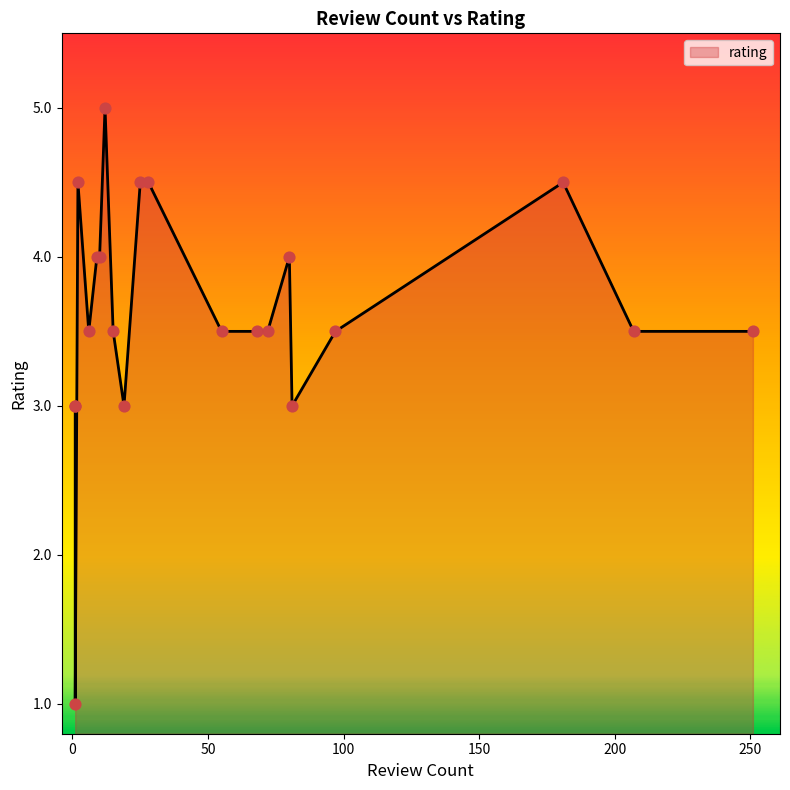

Approximately how many times larger is the value at 19 compared to 9?

0.8